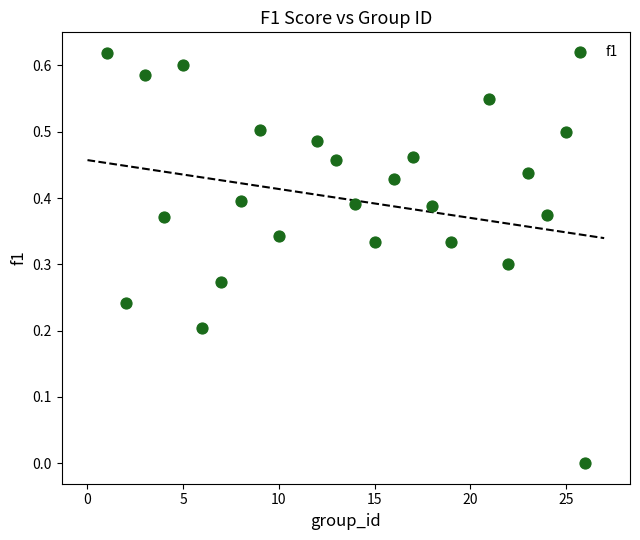

What is the range of X values (max minus min)?

25.0